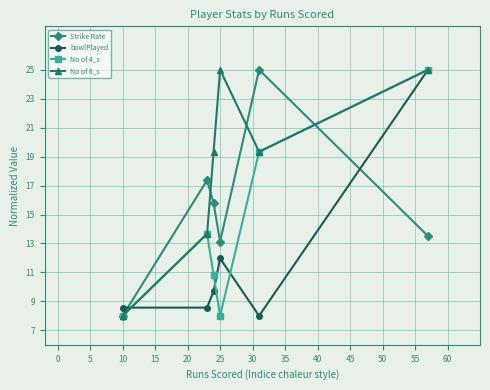

What is the maximum value shown in the chart?

25.0